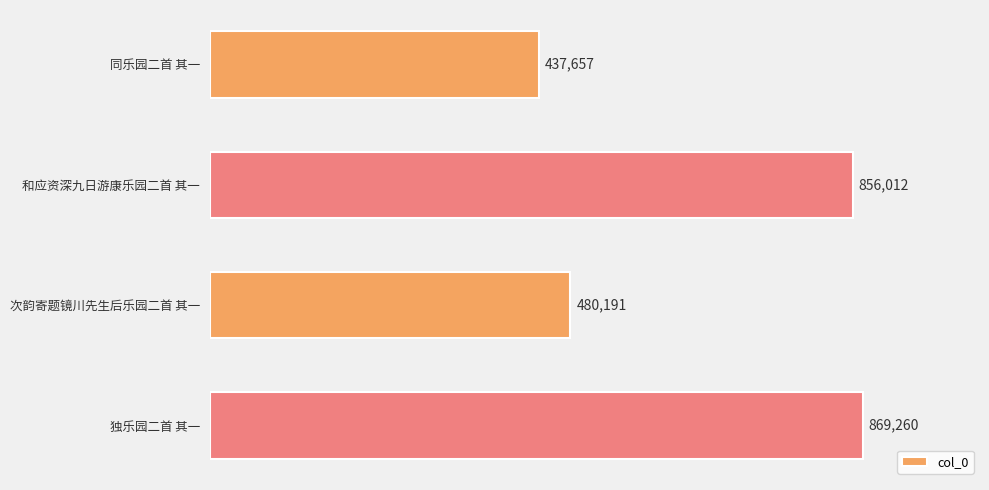

List the labels in order of value, smallest first.

同乐园二首 其一, 次韵寄题镜川先生后乐园二首 其一, 和应资深九日游康乐园二首 其一, 独乐园二首 其一